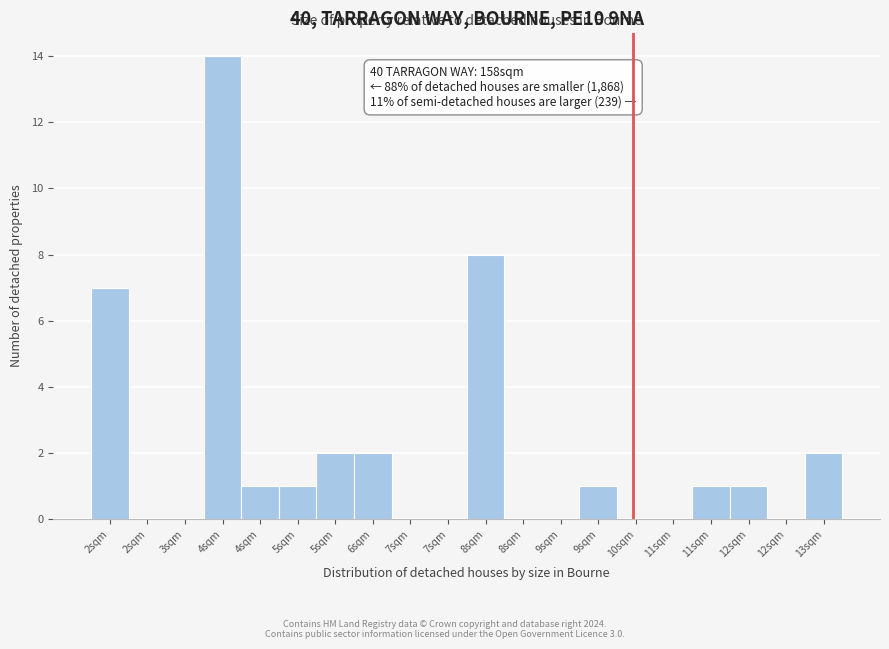

How many series are shown in this chart?

1